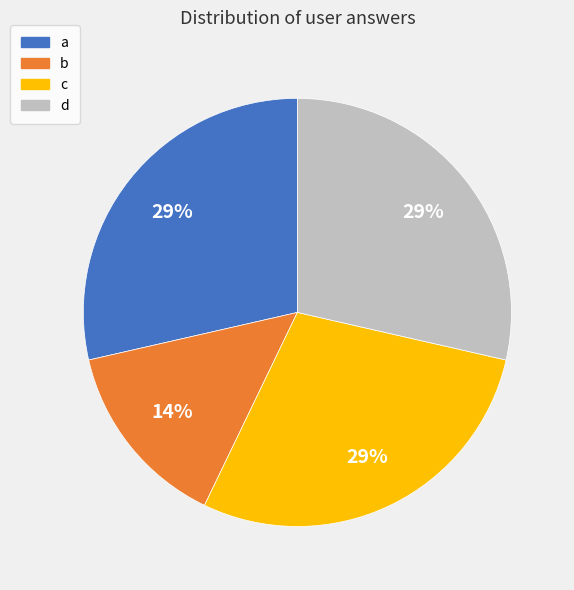

To the nearest percent, what percentage of the pie is a?

29%